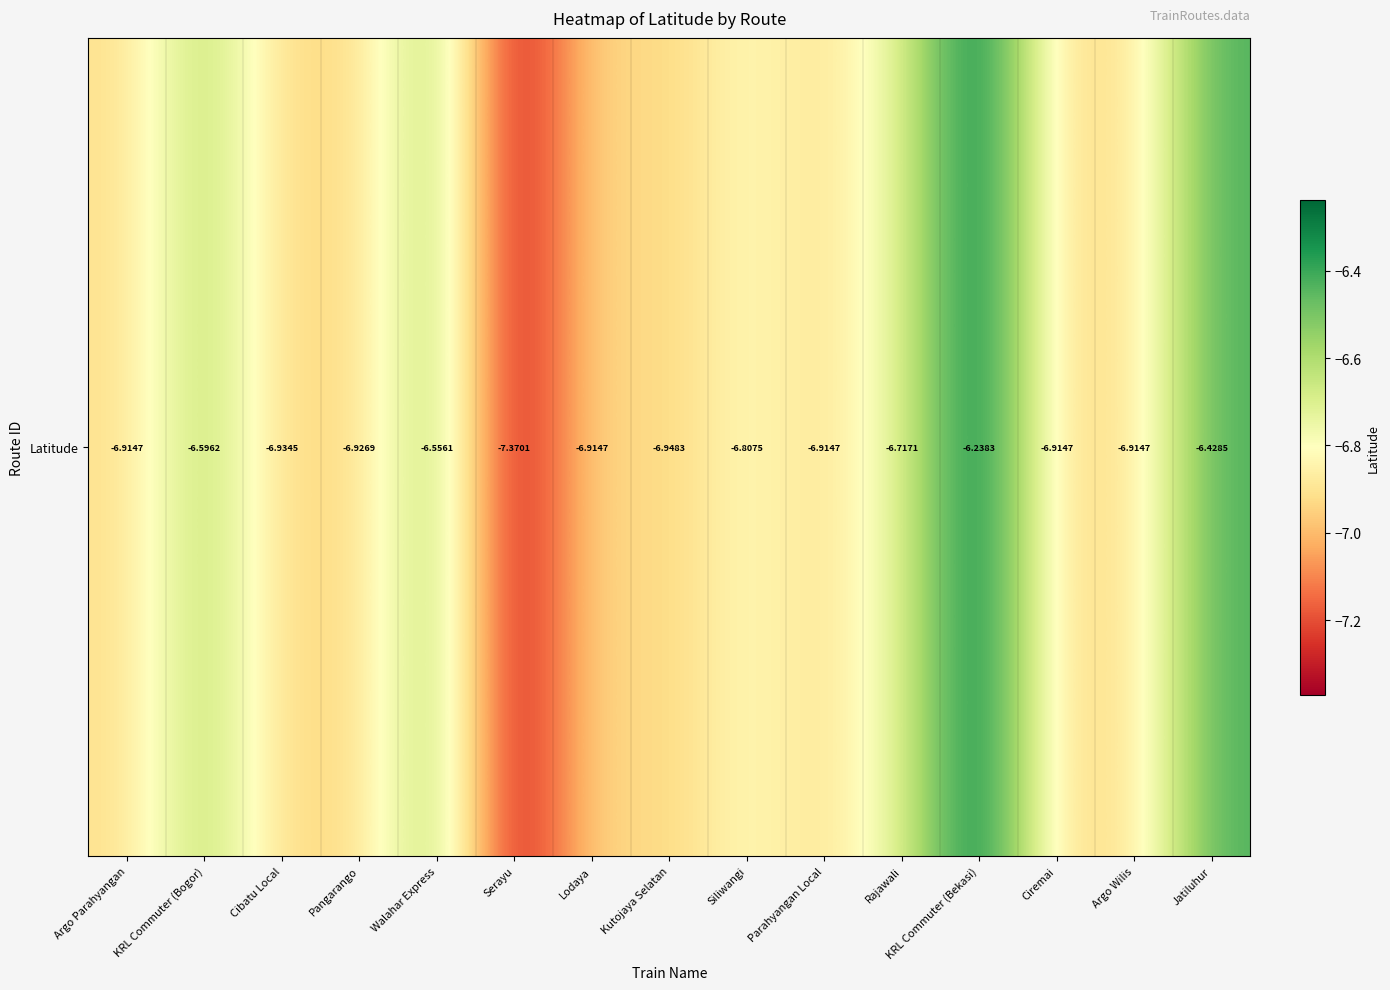

Rank the categories by value from lowest to highest.

Serayu, Kutojaya Selatan, Cibatu Local, Pangarango, Argo Parahyangan, Lodaya, Parahyangan Local, Ciremai, Argo Wilis, Siliwangi, Rajawali, KRL Commuter (Bogor), Walahar Express, Jatiluhur, KRL Commuter (Bekasi)